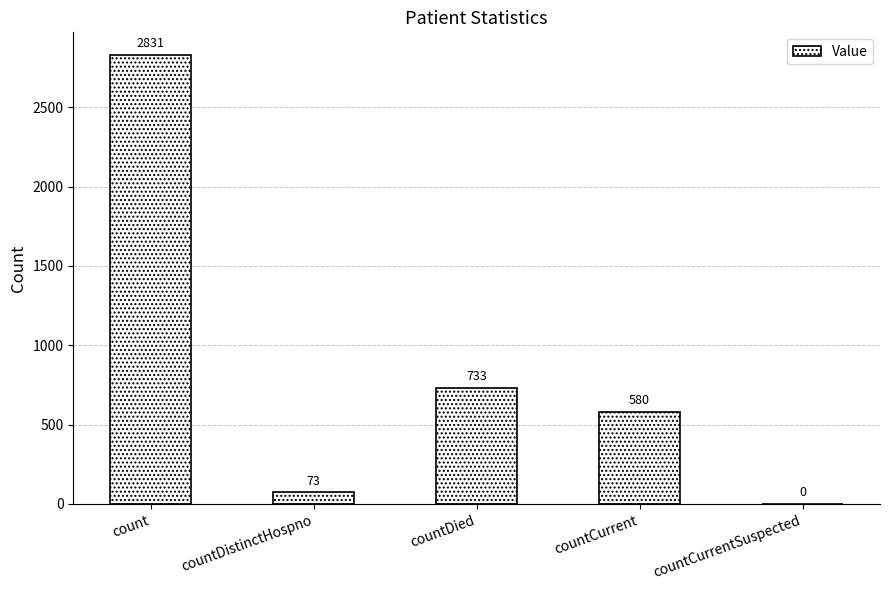

Are the bars horizontal?

No